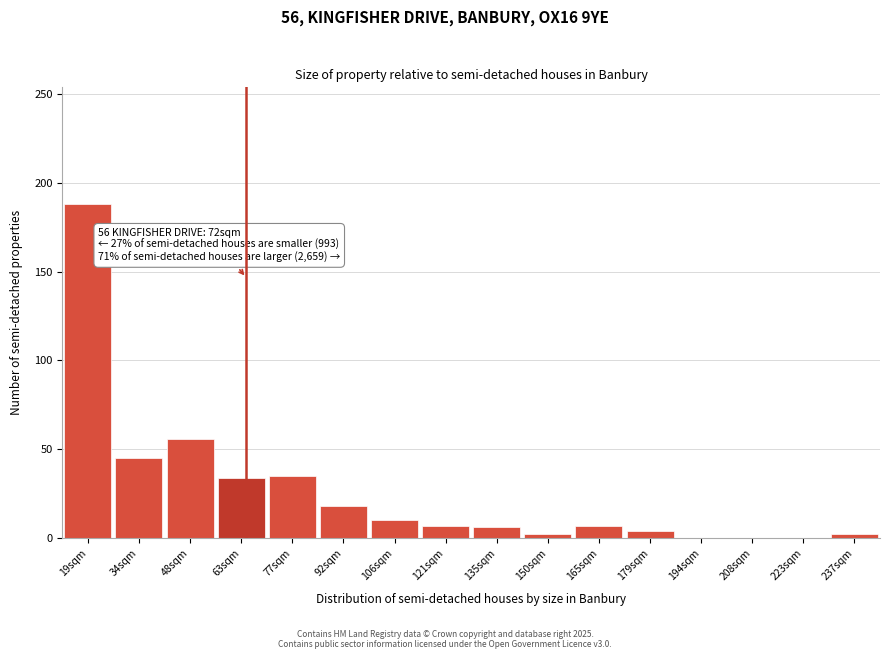

Where is the data nearest to the value 94?

48sqm